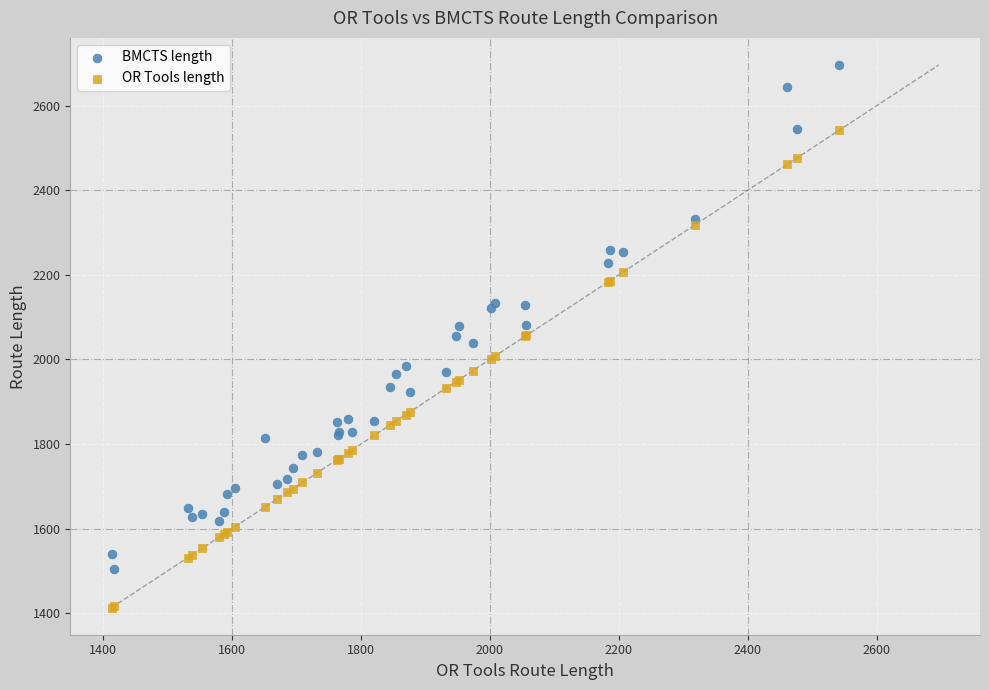

Which series reaches the maximum Y coordinate?

BMCTS length